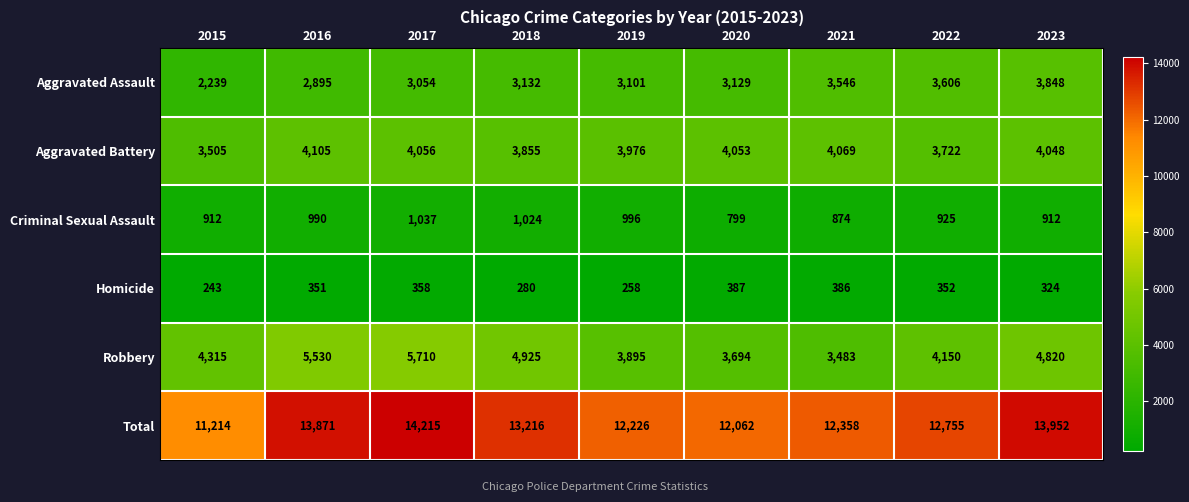

How many data points in Aggravated Battery are less than 4048?

4